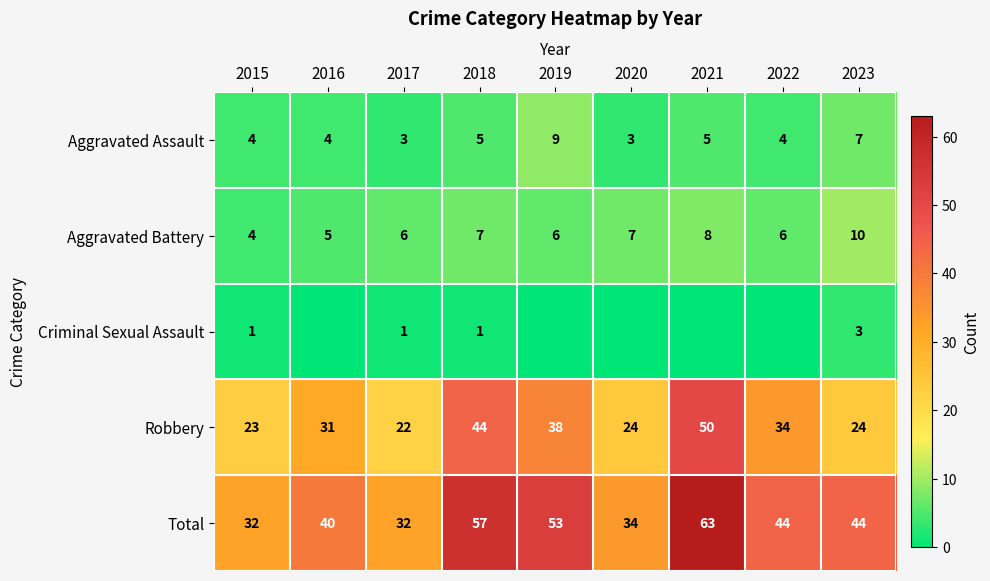

Is the value of Aggravated Battery at 2020 greater than the value of Aggravated Assault at 2021?

Yes